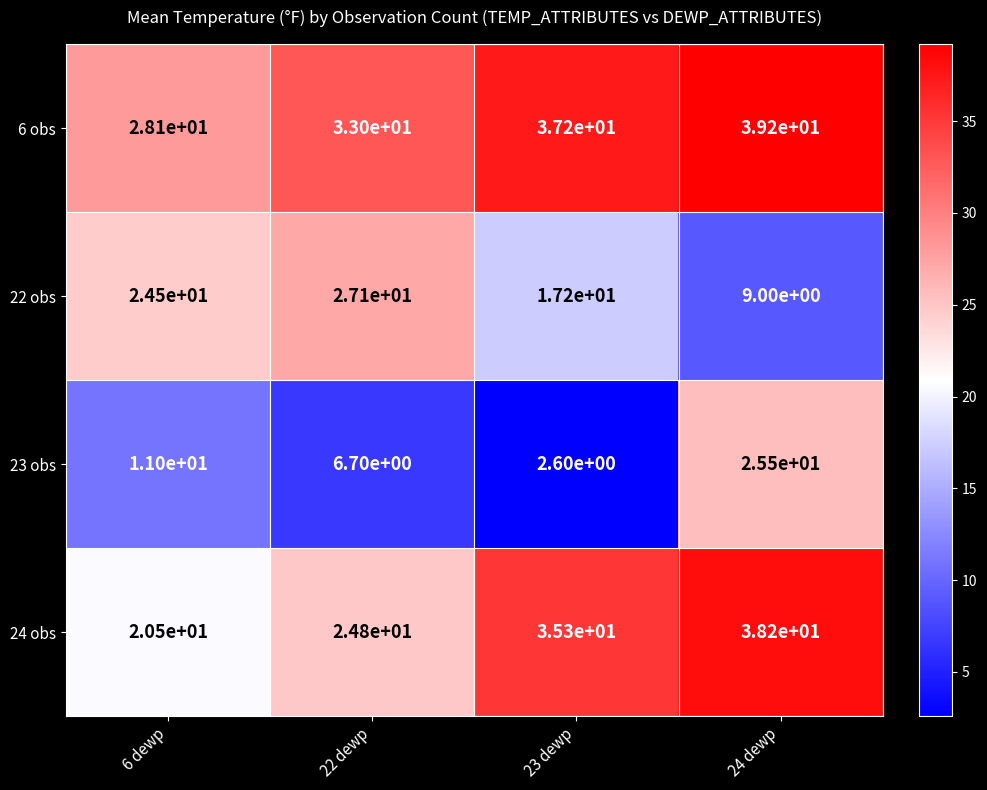

Is it true that 23 obs equals 1.3 at 23 dewp?

False